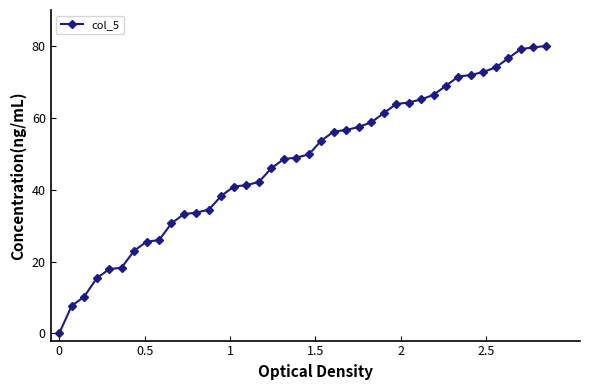

How many categories are shown in the chart?

40